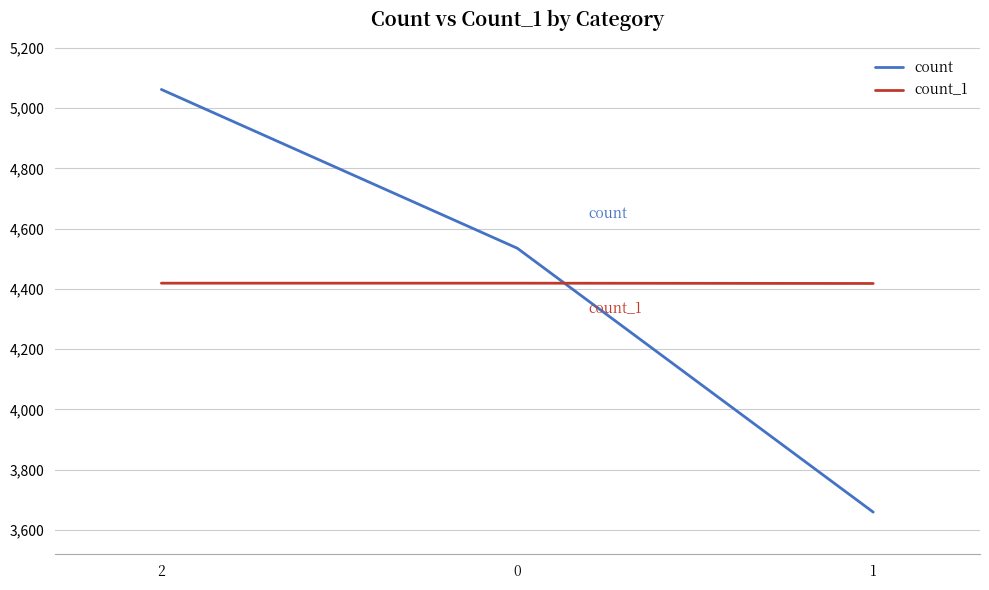

Which series has the largest range (max minus min)?

count